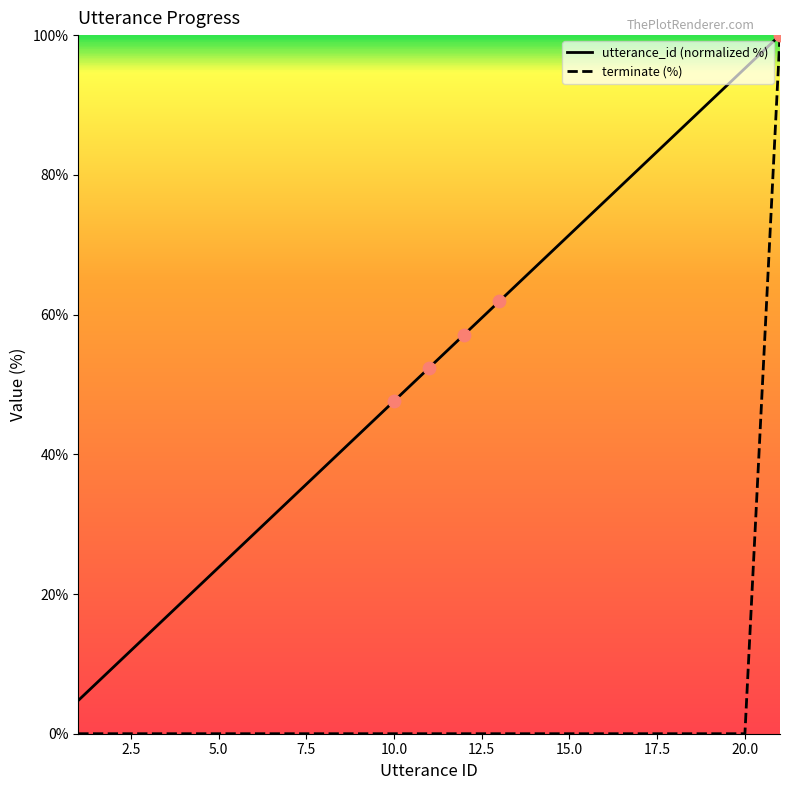

Which series has the largest total across all categories?

utterance_id (normalized %)